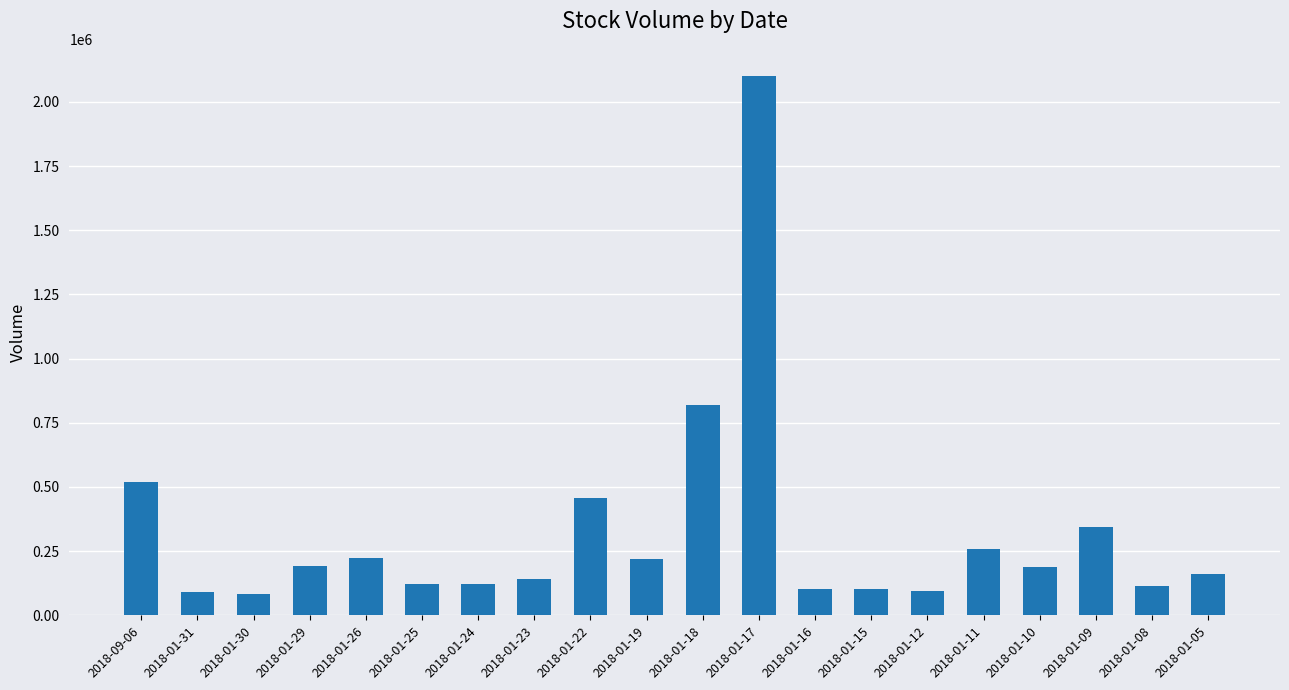

Does the chart contain stacked bars?

No